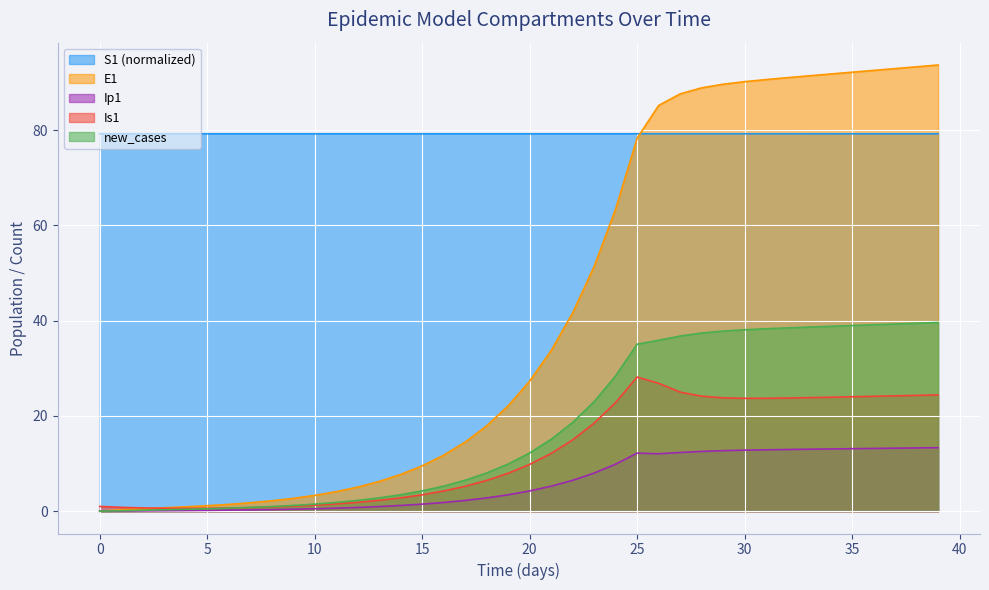

Which series changed the most between 20 and 26?

E1